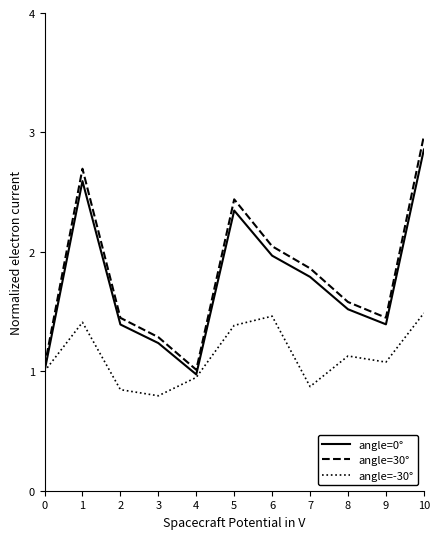

Which series has the largest total across all categories?

angle=30°